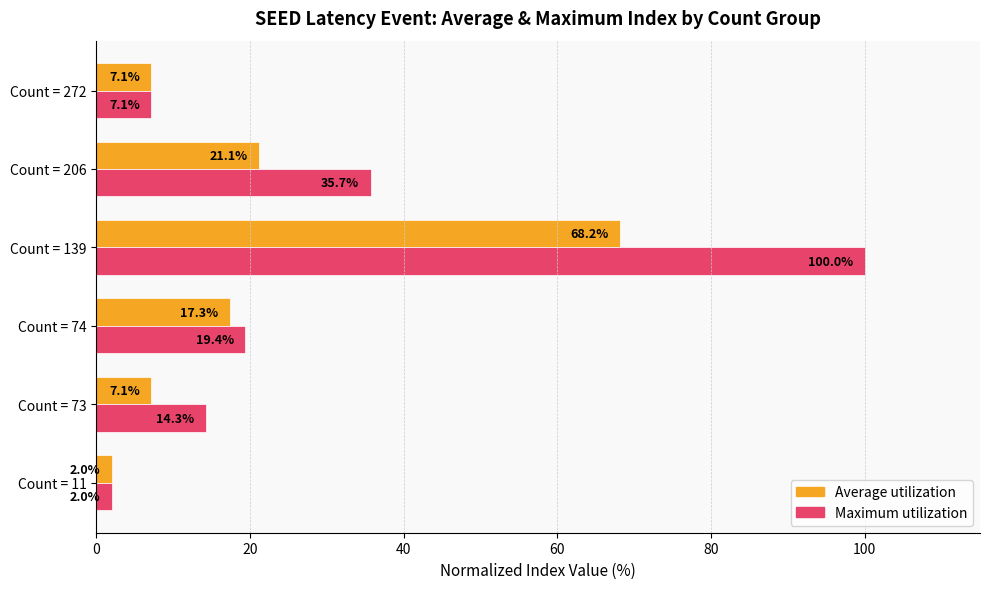

What is the difference between the maximum and minimum values in the Maximum utilization series?

98.0